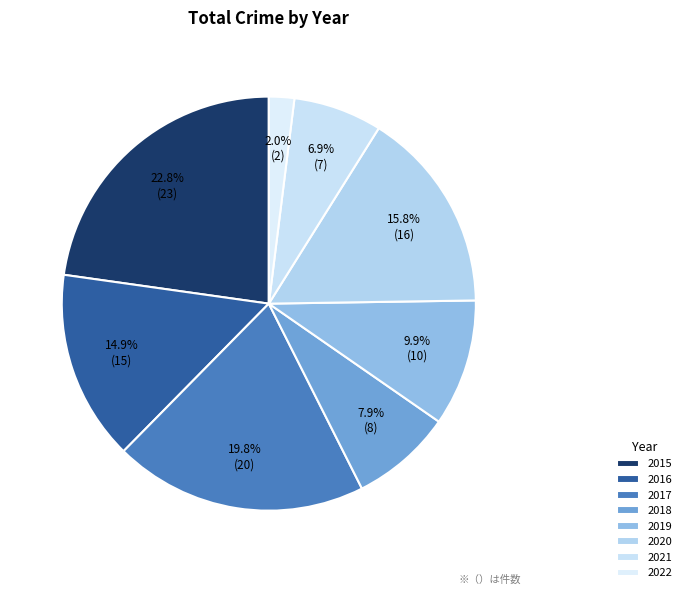

What percentage do 2020 and 2015 together represent?

38.6%